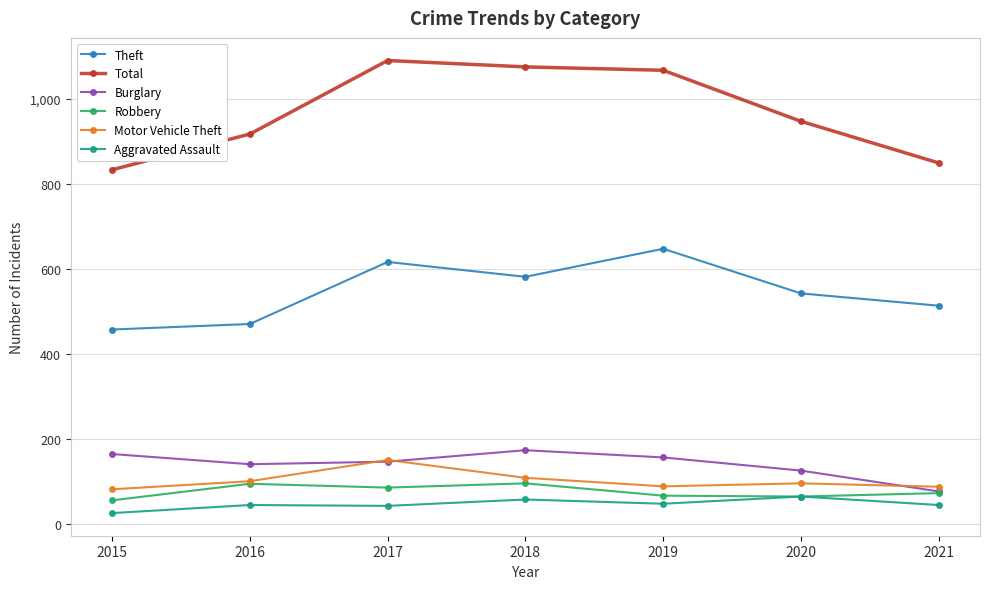

At how many categories does at least one series exceed 427?

7